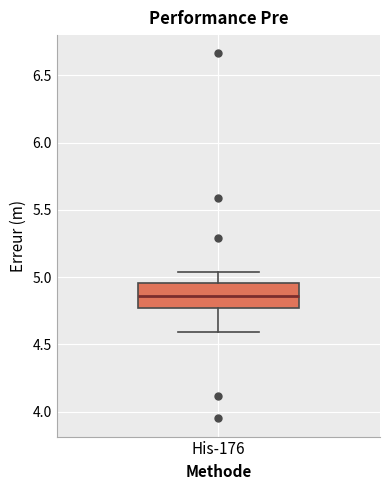

Read this box plot against the y-axis: the position of the median line, the range covered by the box, and the ends of both whiskers. The values are not printed on the chart, so give them approximately, as read against the axis.

median 4.85, box 4.75 to 4.95, whiskers 4.60 to 5.05